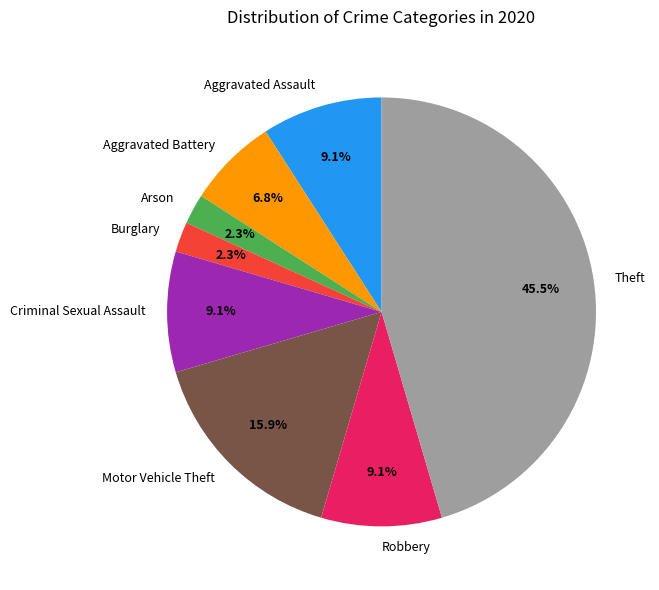

How much of the chart is everything except Burglary?

97.7%